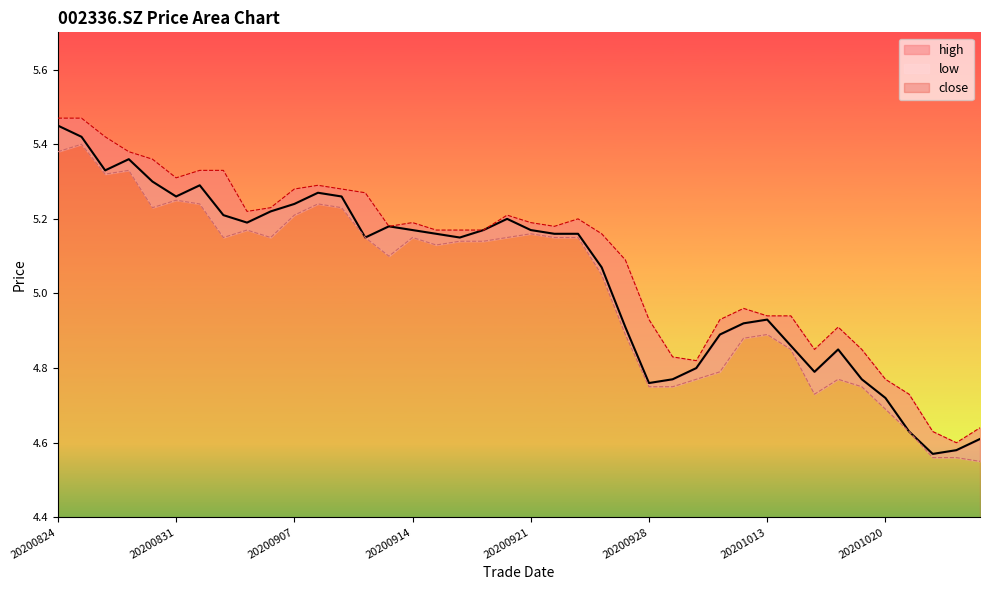

Which category has the highest value in the high series?

20200824